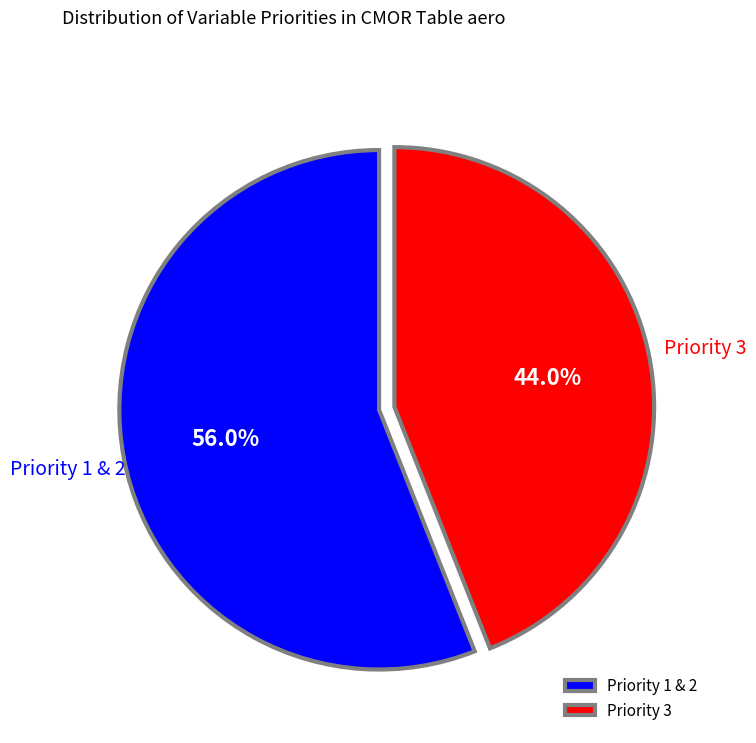

What is the largest slice in the pie chart?

Priority 1 & 2